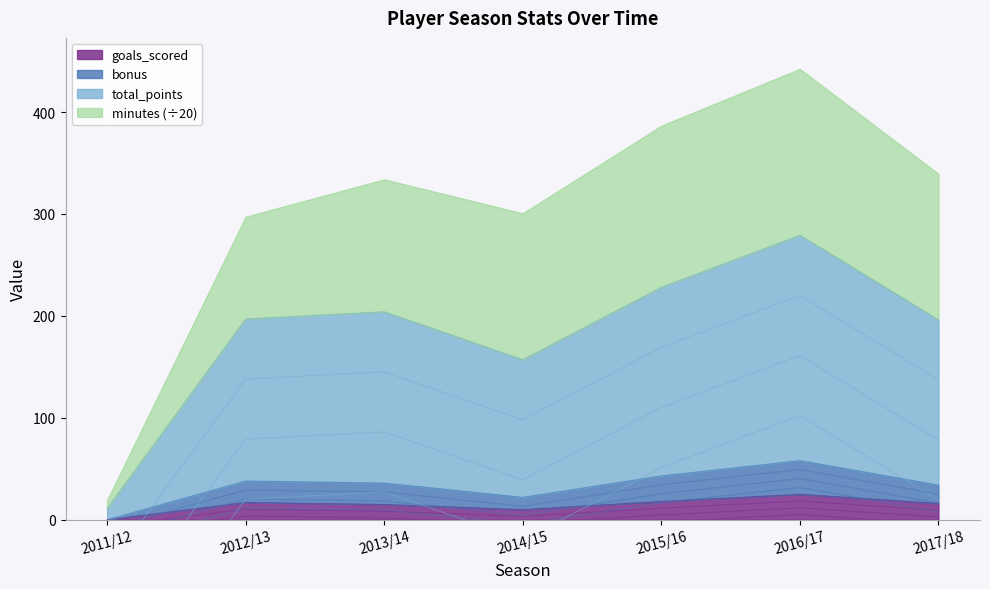

The value of goals_scored at 2014/15 is 10. True or false?

True